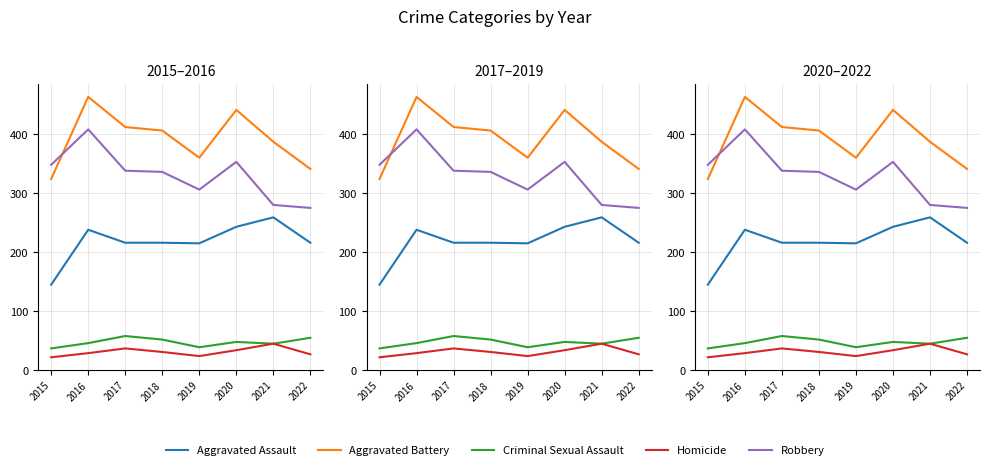

How many values in the Homicide series exceed 31?

3